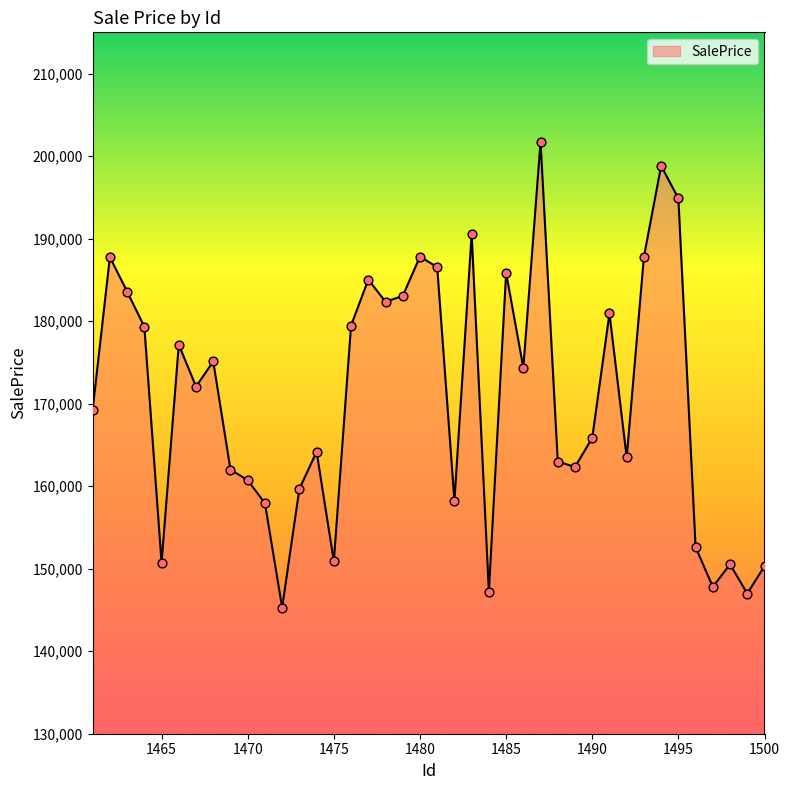

What is the smallest value displayed?

145291.2